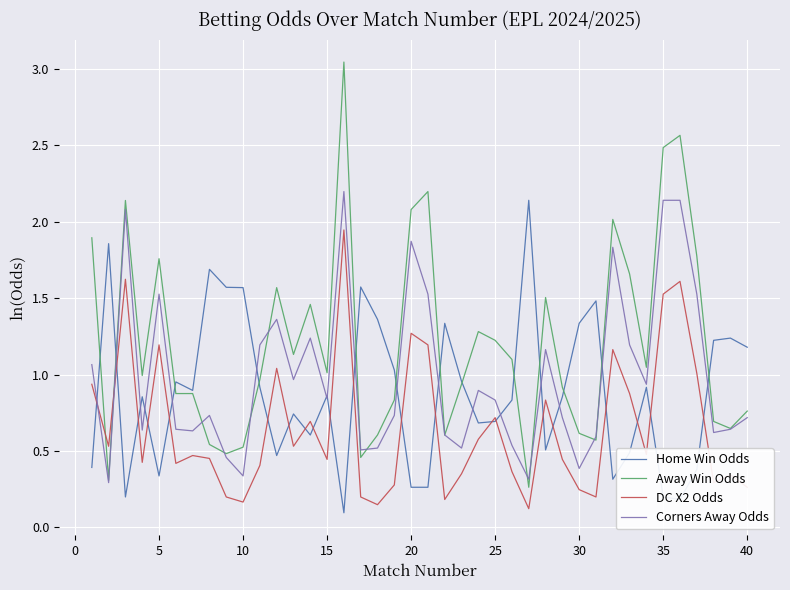

Rank the series by their maximum value, from lowest to highest.

DC X2 Odds, Home Win Odds, Corners Away Odds, Away Win Odds